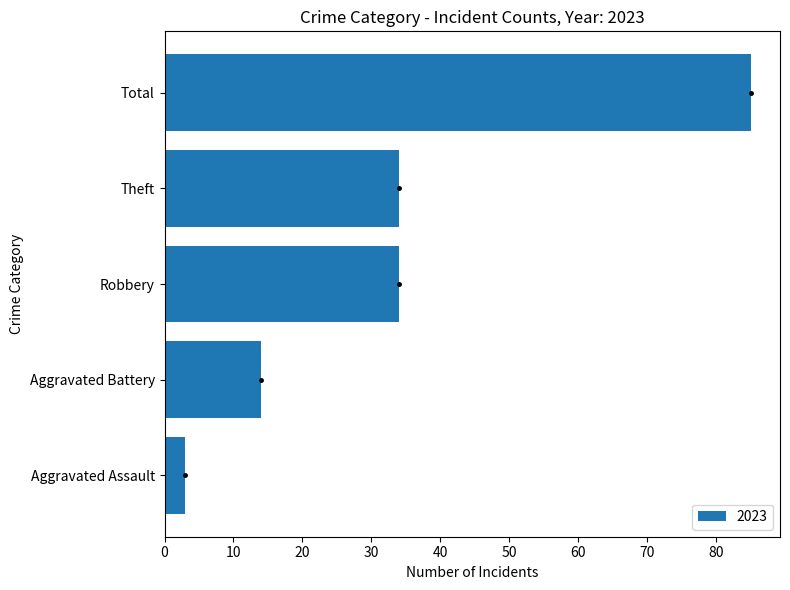

The value at Aggravated Assault is 3. True or false?

True